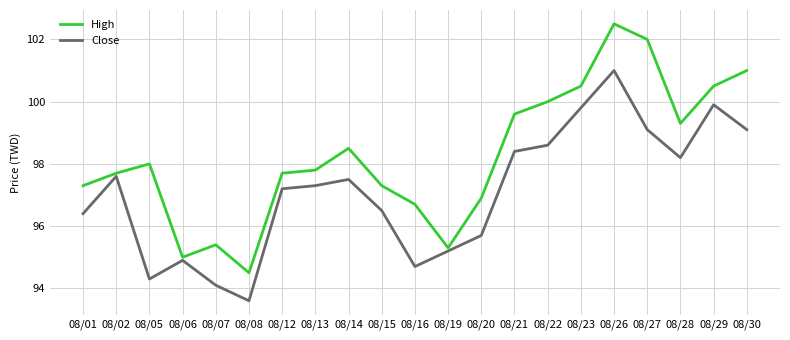

Which label corresponds to the smallest value in the chart?

08/08